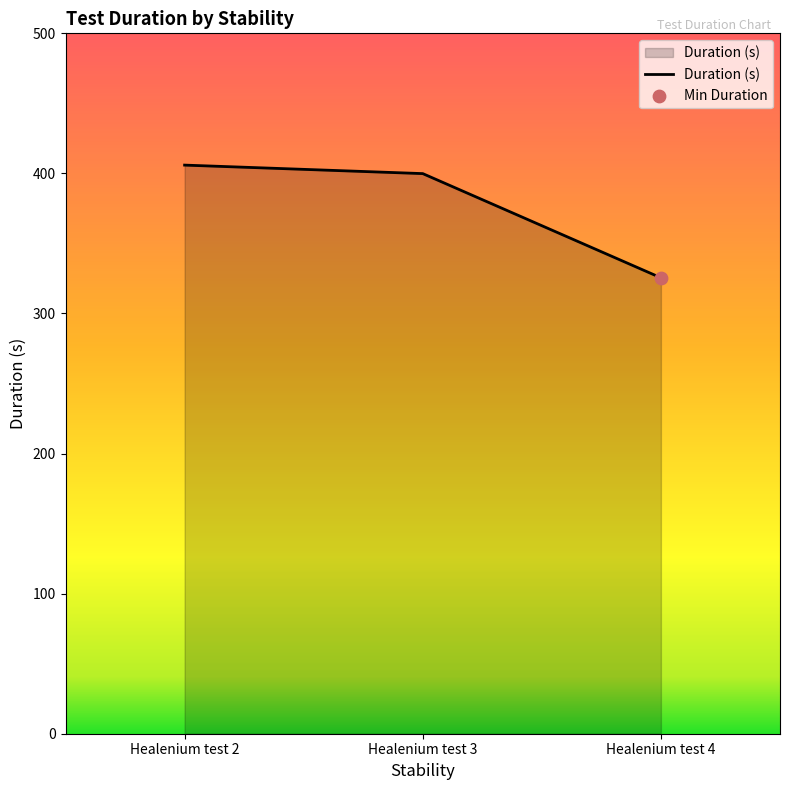

Between Healenium test 2 and Healenium test 4, which is larger?

Healenium test 2